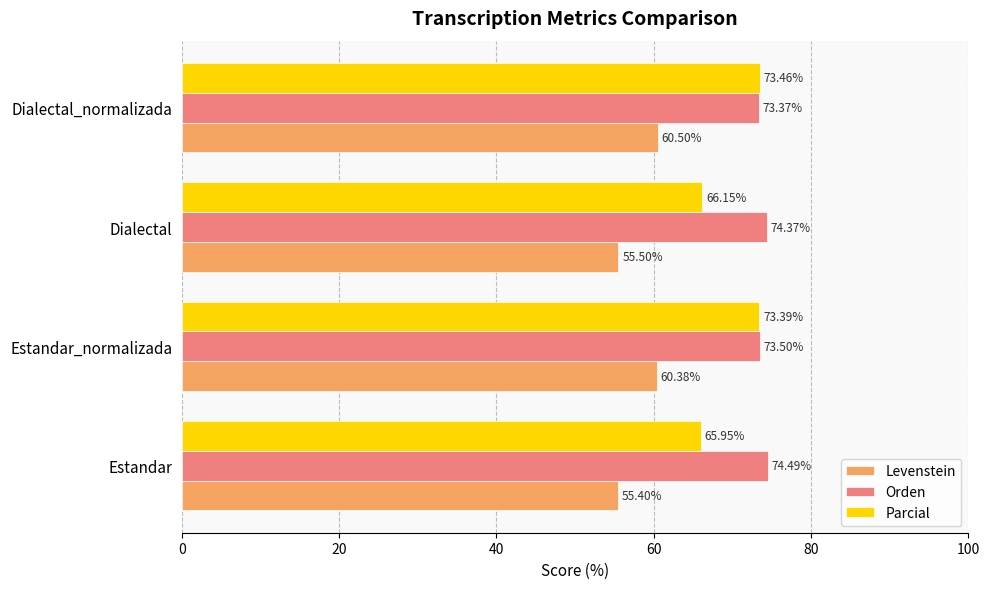

At Dialectal, list the series in order from largest to smallest.

Orden, Parcial, Levenstein